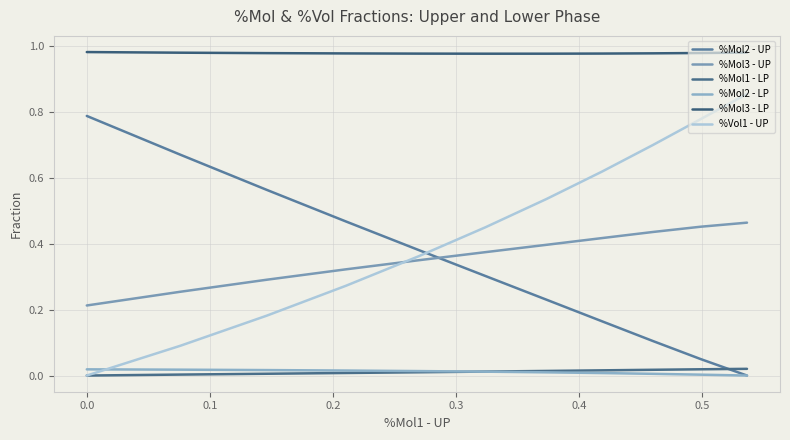

Which series has the largest range (max minus min)?

%Vol1 - UP